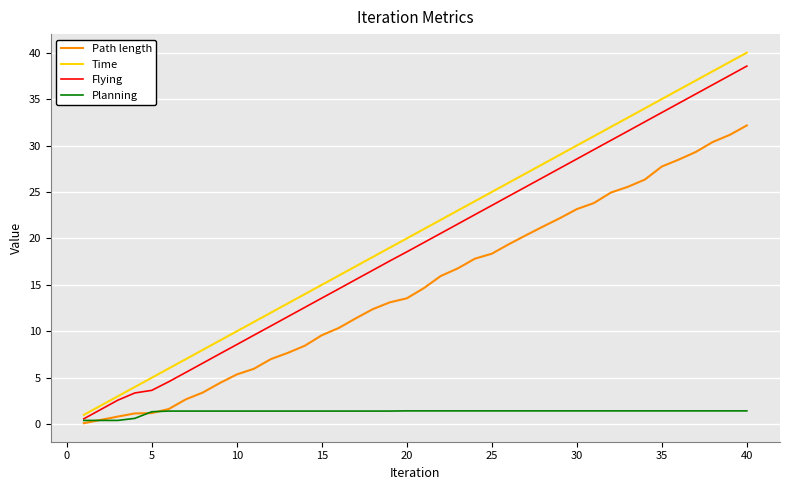

True or false: Time and Path length cross at least once.

False